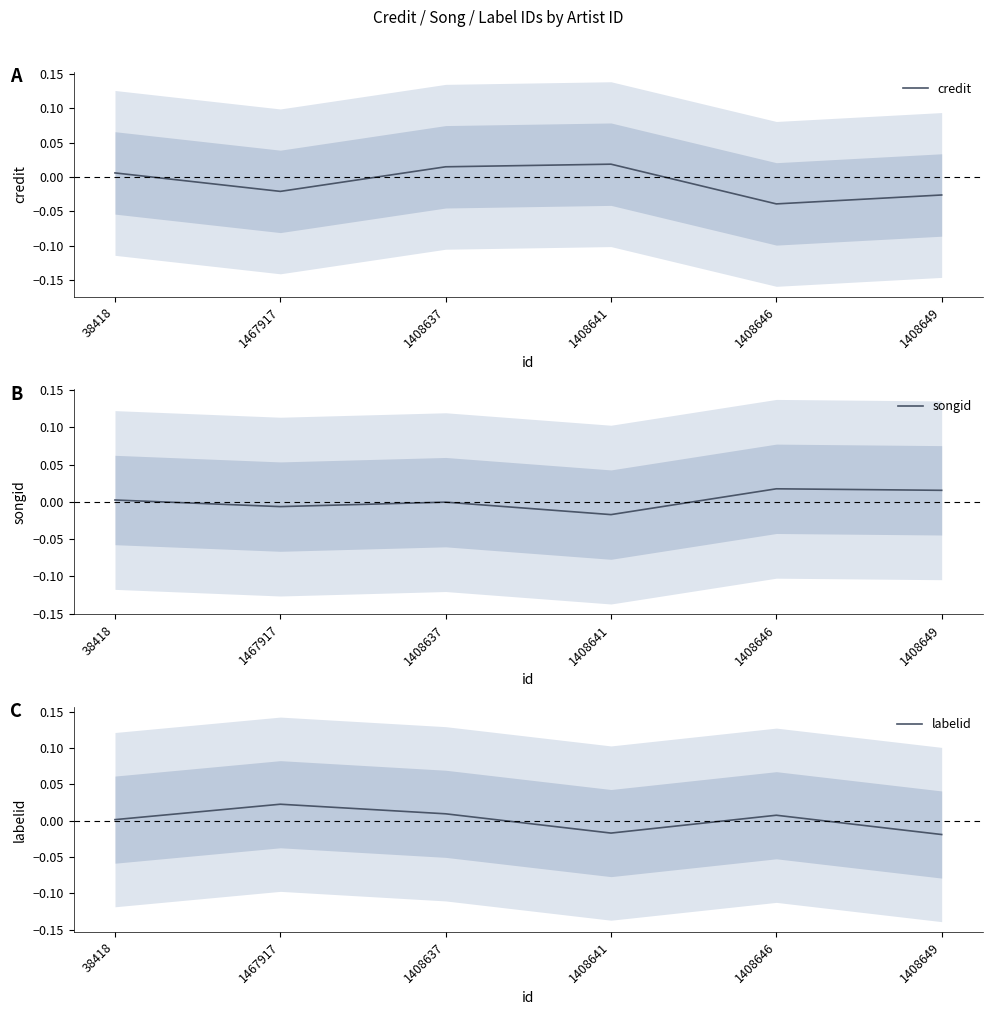

How many interior local peaks does the songid series have?

2